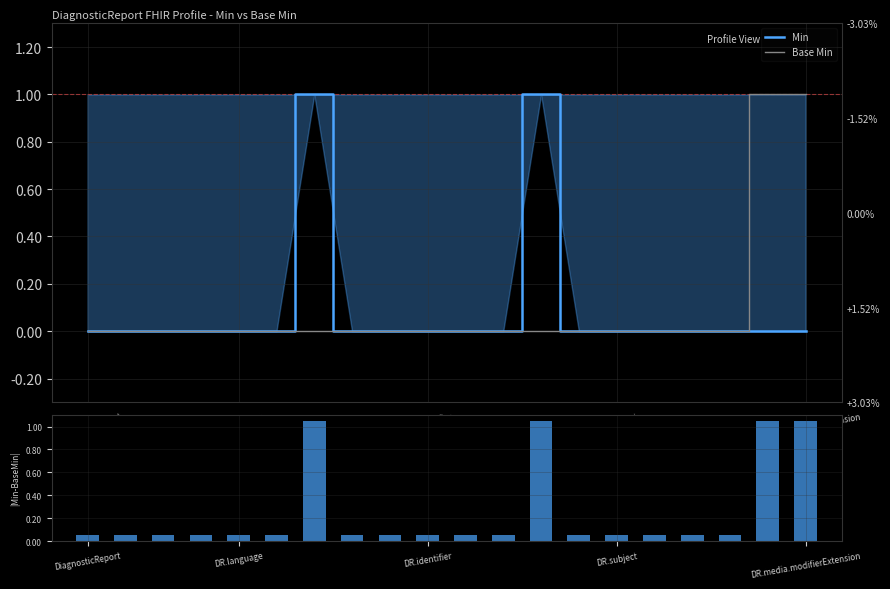

What is the sum of all Base Min values?

2.0